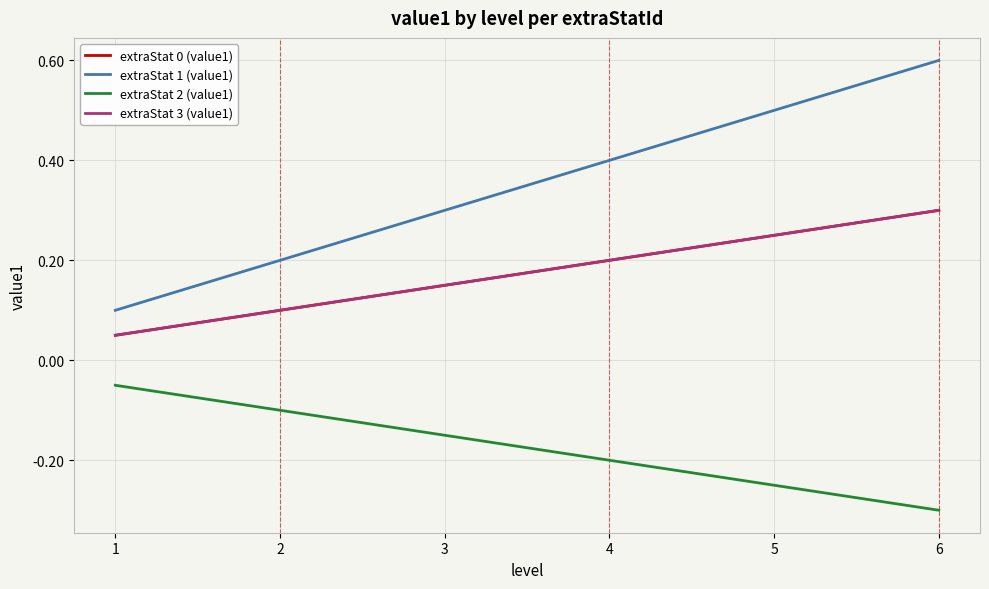

Does the chart display data point markers on the line(s)?

No